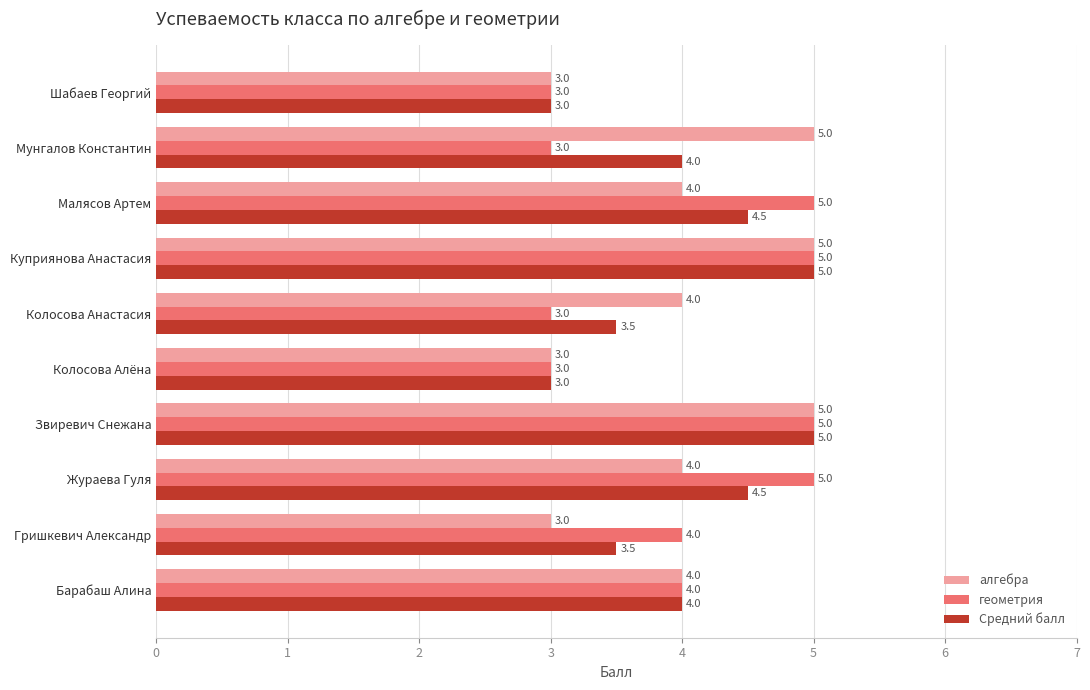

What is the difference between the maximum and minimum values in the алгебра series?

2.0